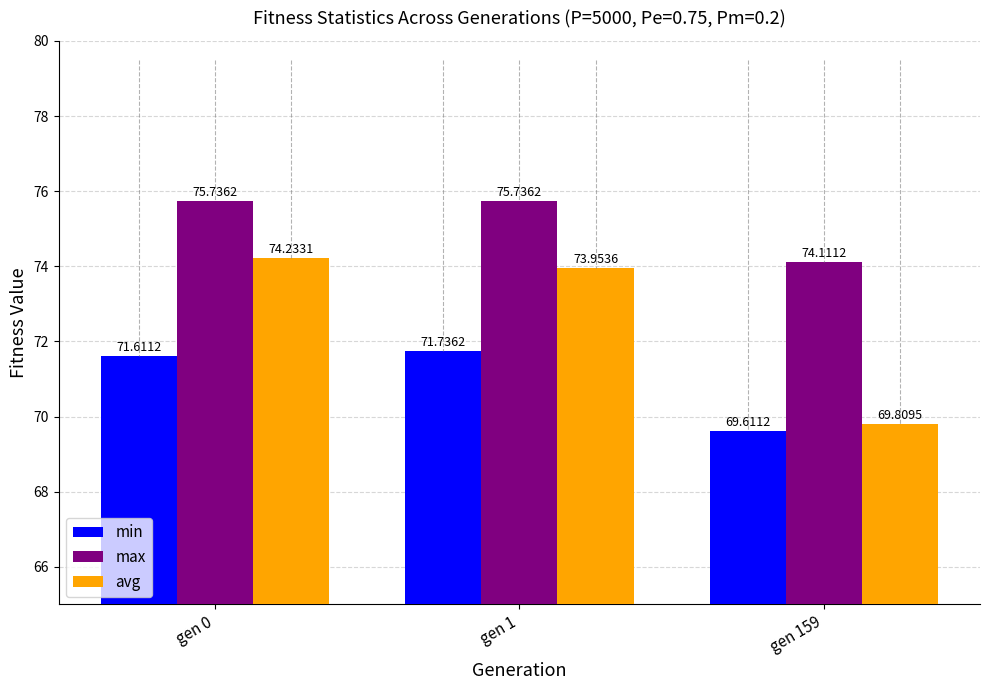

Reading left to right, list all the values displayed in this chart.

min: gen 0=71.6	gen 1=71.7	gen 159=69.6
max: gen 0=75.7	gen 1=75.7	gen 159=74.1
avg: gen 0=74.2	gen 1=74.0	gen 159=69.8